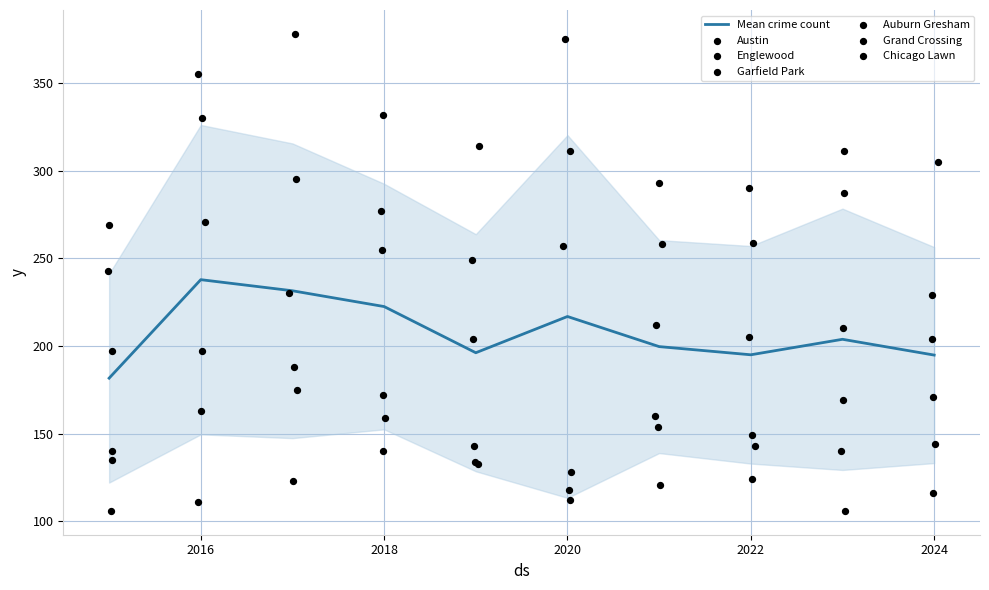

Which series has the widest spread of Y values?

Austin